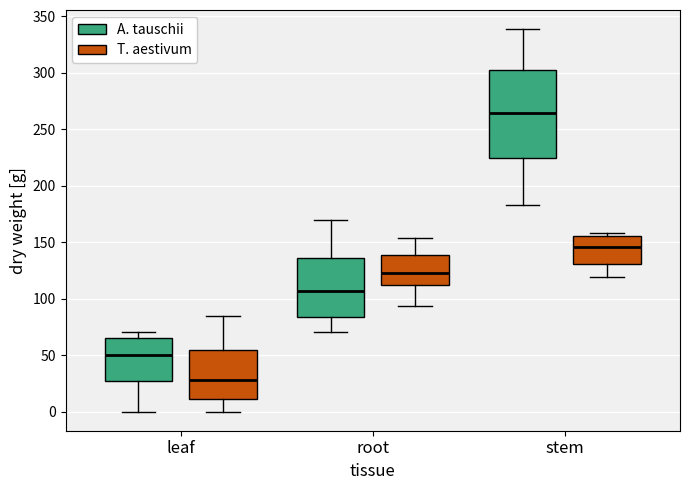

Where does the lower whisker of the box for leaf (T. aestivum) end on the y-axis? The values are not printed on the chart, so give them approximately, as read against the axis.

0